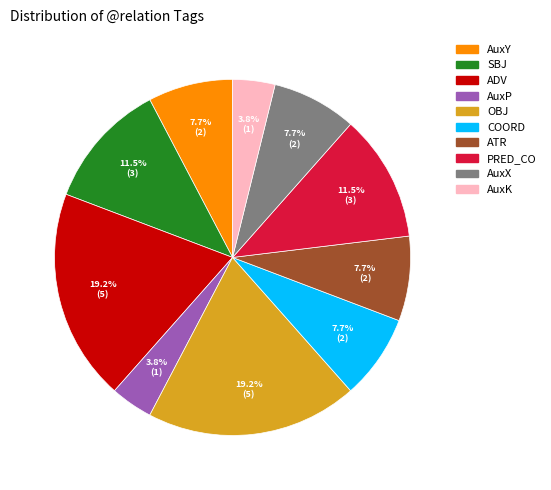

To the nearest percent, what is the difference between the largest and smallest slice percentages?

15%